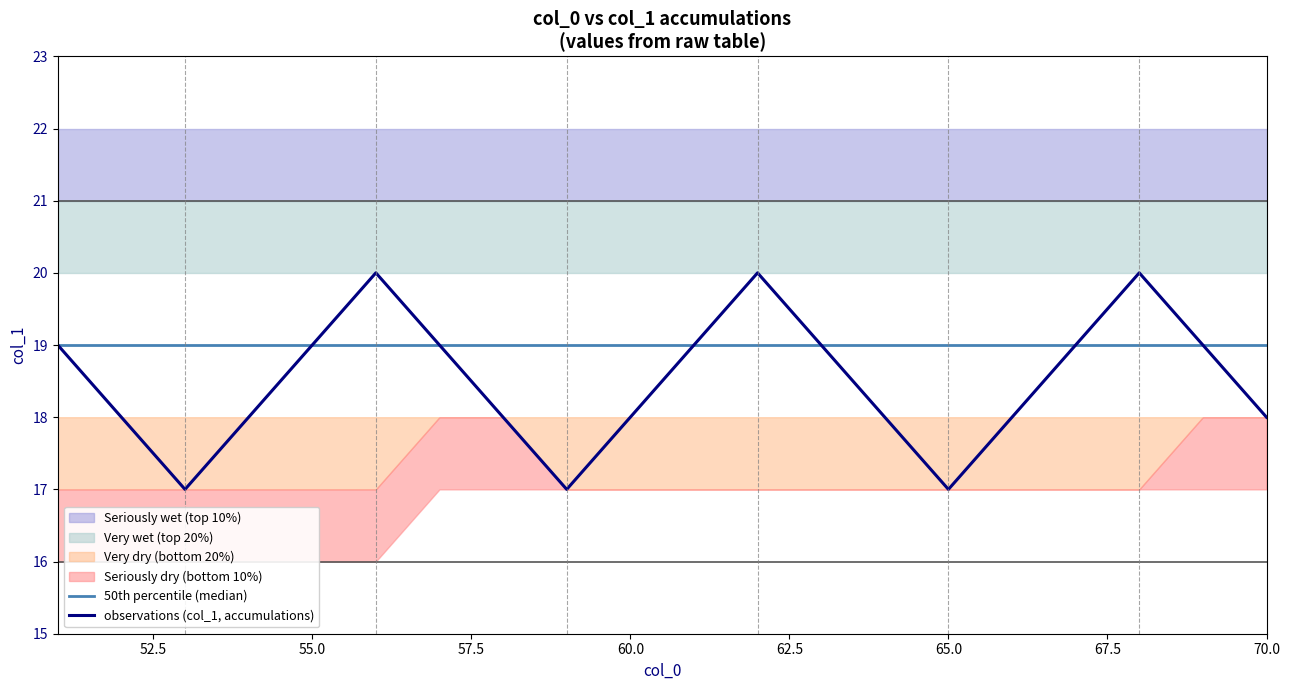

True or false: 50th percentile (median) and observations (col_1, accumulations) intersect in this chart.

False